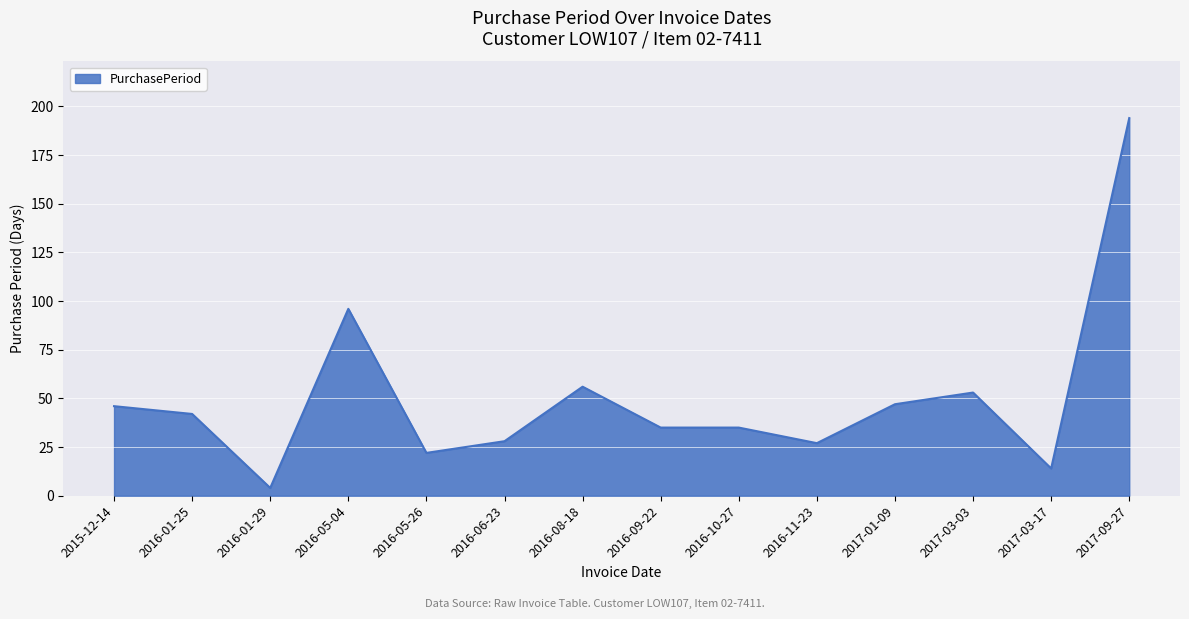

Which label corresponds to the largest value in the chart?

2017-09-27